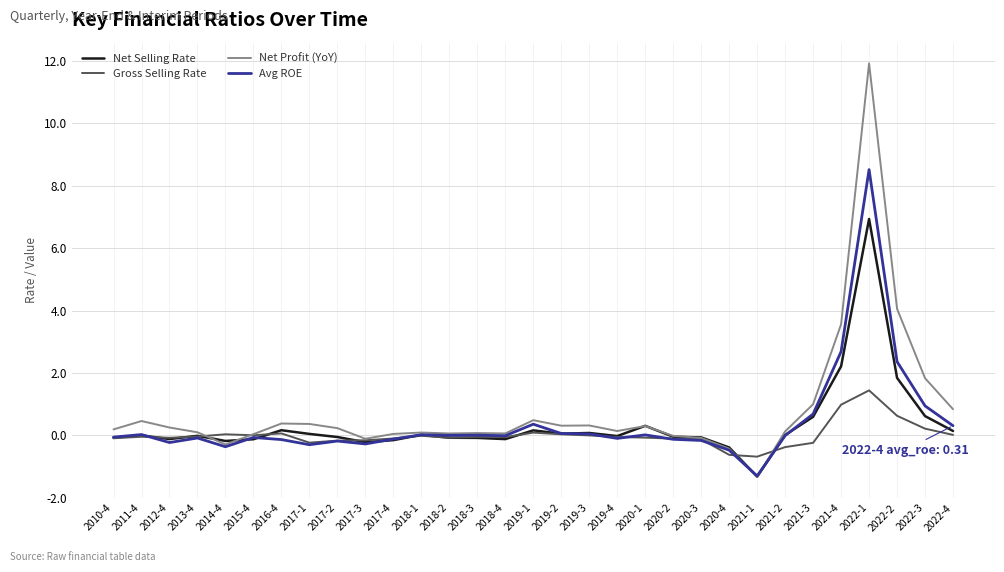

What is the difference between the second highest and minimum values in the Avg ROE series?

4.0